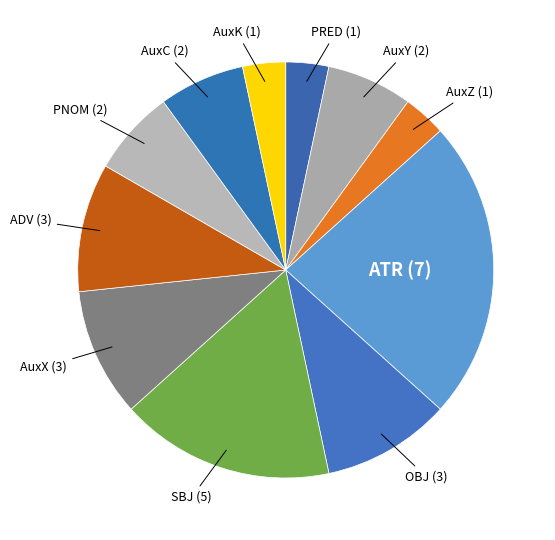

Does any single category account for the majority?

No